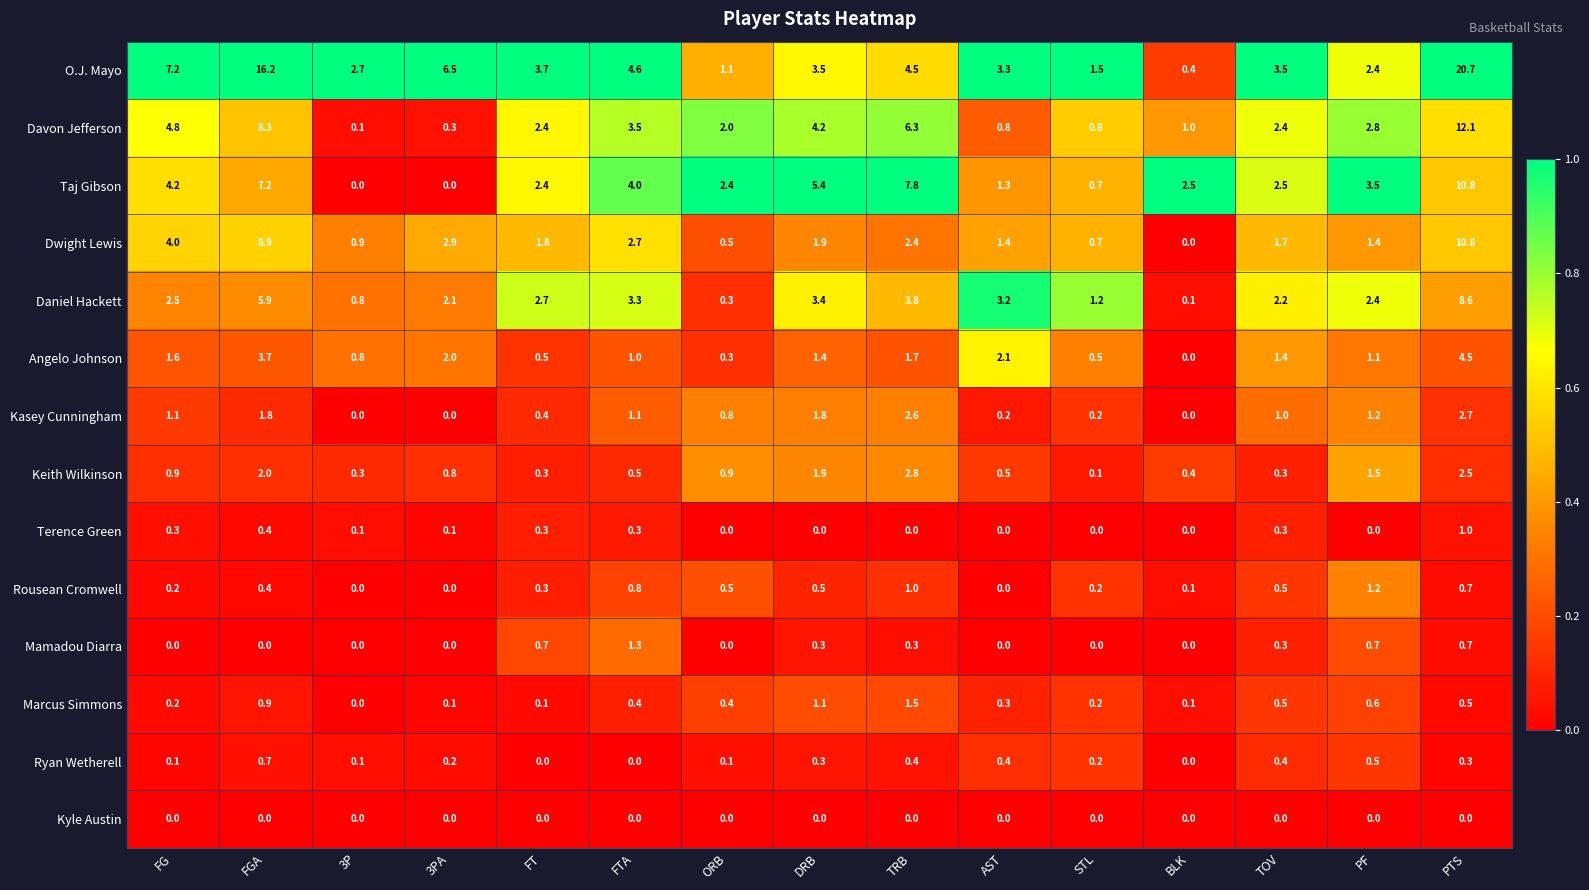

What is the maximum value for Angelo Johnson?

4.5